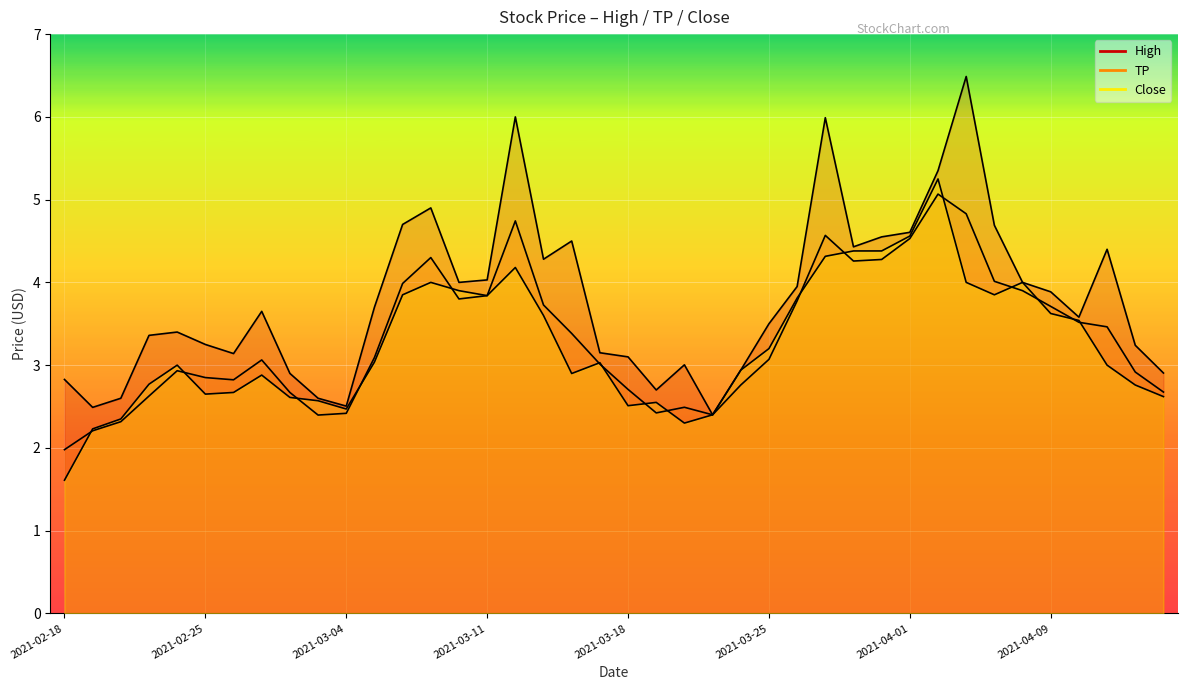

Where does the TP series first go above 3?

2021-03-01